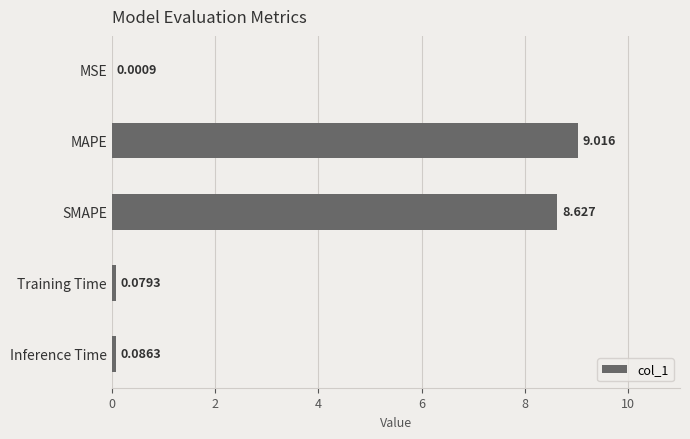

Between MAPE and Training Time, which is larger?

MAPE